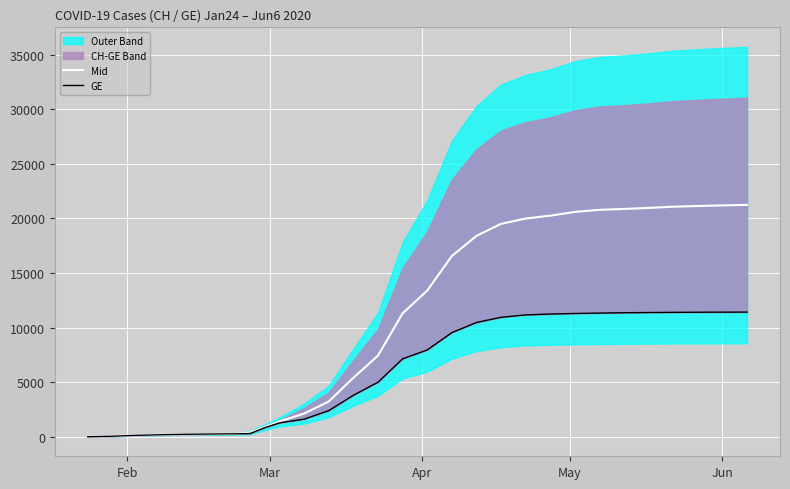

Rank the series by their average value, from highest to lowest.

Mid, GE